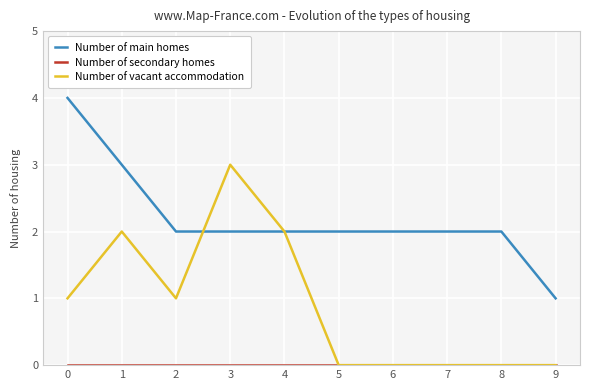

What is the sum of the Number of main homes values at 6 and 2?

4